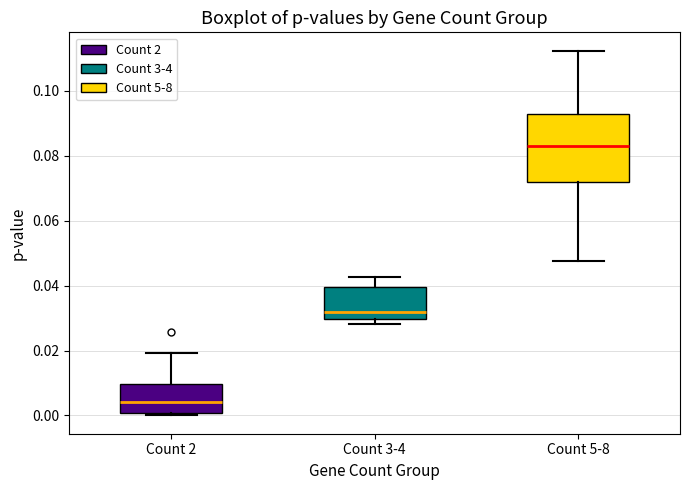

Which box has the lowest median line?

Count 2